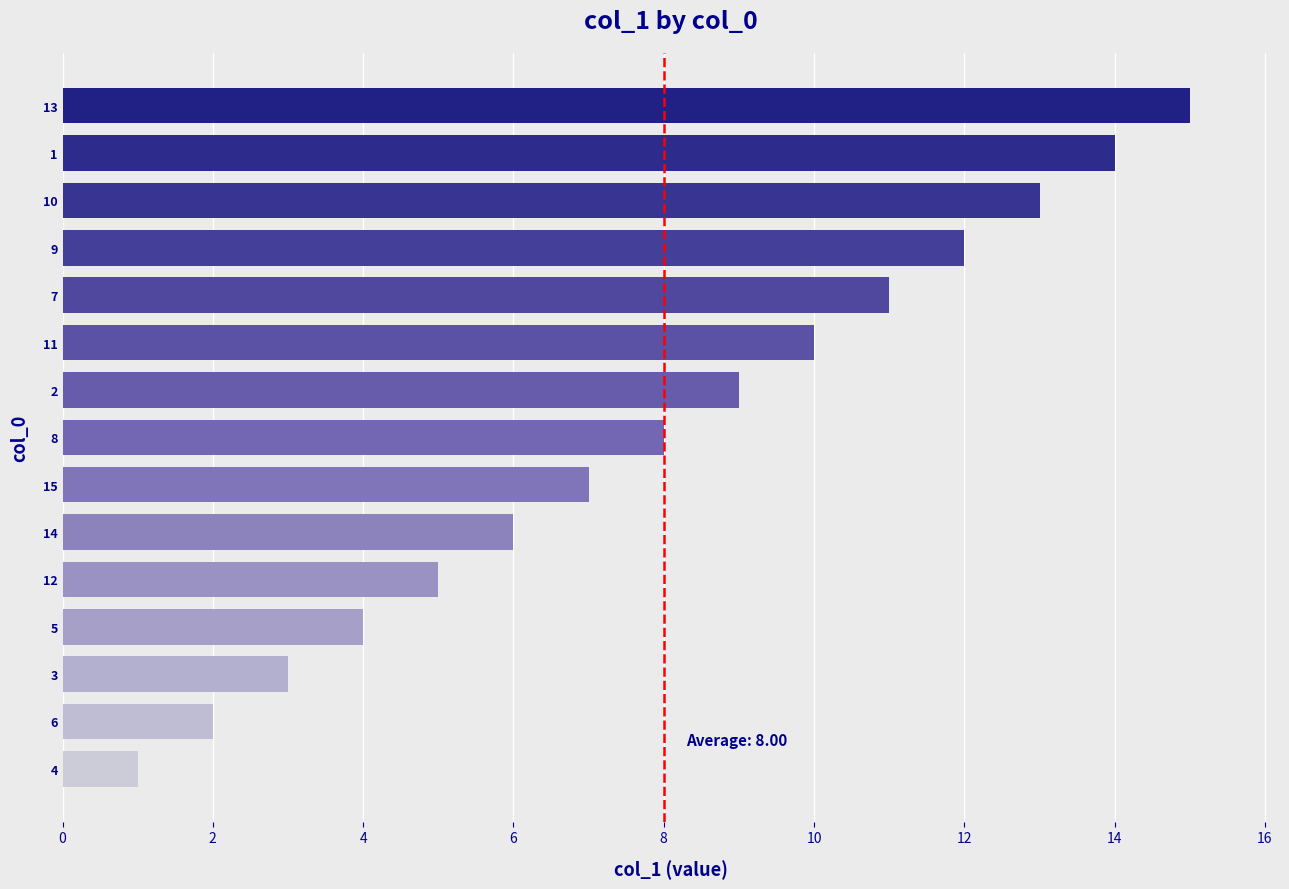

How many distinct data groups are displayed?

1